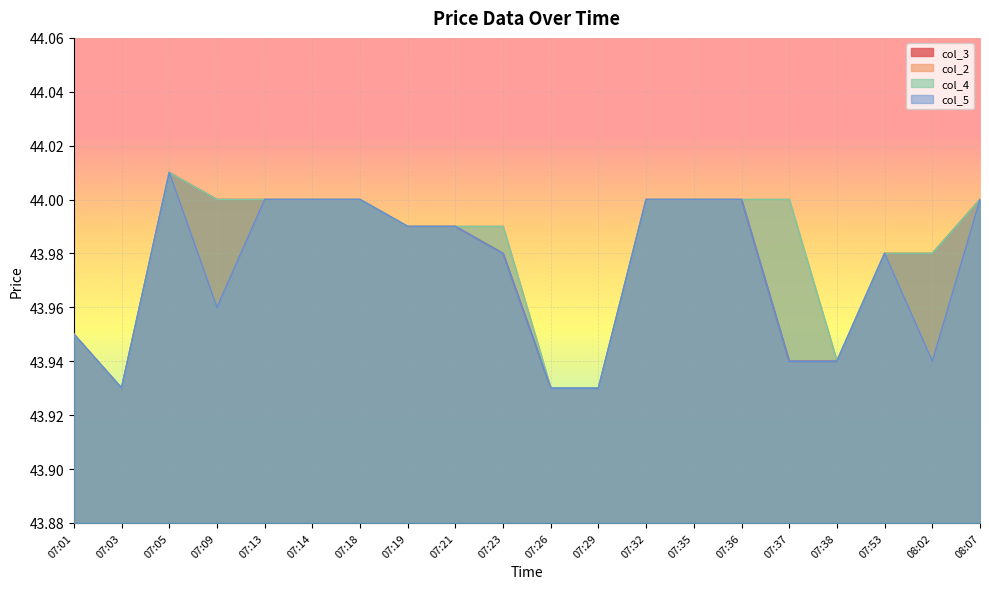

Reading left to right, what are all the values shown in this chart?

col_3: 44.0	43.9	44.0	44.0	44.0	44.0	44.0	44.0	44.0	44.0	43.9	43.9	44.0	44.0	44.0	43.9	43.9	44.0	44.0	44.0
col_2: 44.0	43.9	44.0	44.0	44.0	44.0	44.0	44.0	44.0	44.0	43.9	43.9	44.0	44.0	44.0	44.0	43.9	44.0	43.9	44.0
col_4: 44.0	43.9	44.0	44.0	44.0	44.0	44.0	44.0	44.0	44.0	43.9	43.9	44.0	44.0	44.0	44.0	43.9	44.0	44.0	44.0
col_5: 44.0	43.9	44.0	44.0	44.0	44.0	44.0	44.0	44.0	44.0	43.9	43.9	44.0	44.0	44.0	43.9	43.9	44.0	43.9	44.0